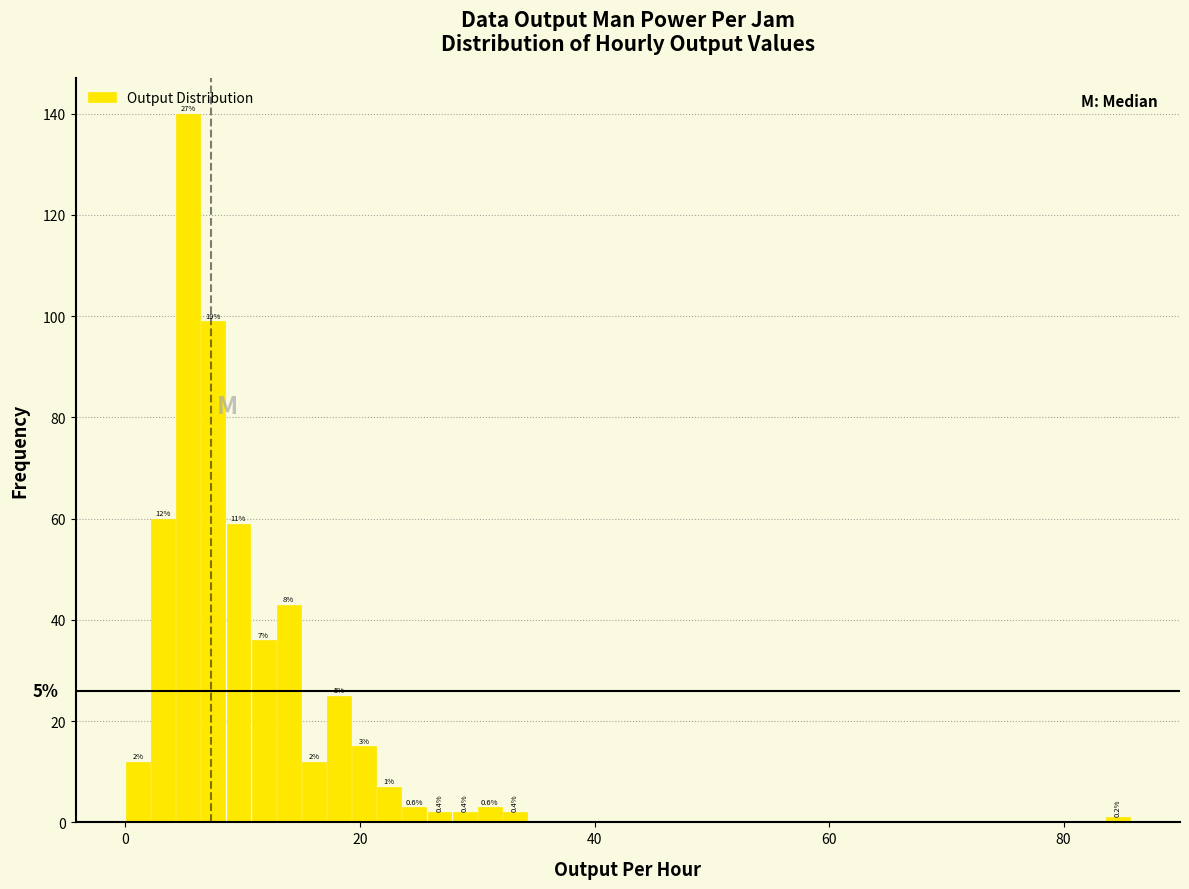

Read against the x-axis, roughly where is the centre of the tallest bar?

6